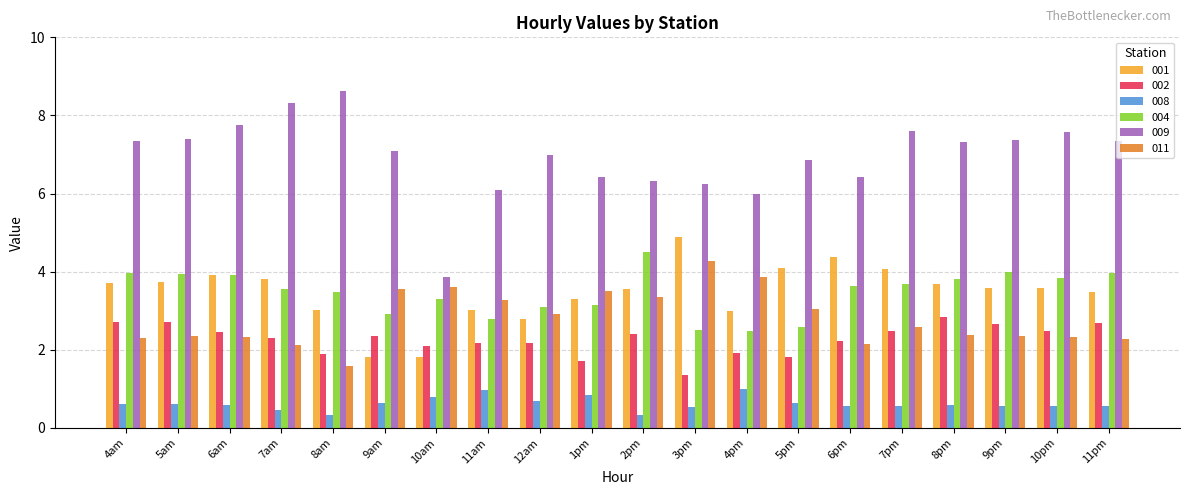

What is the sum of the 008 values at 5pm and 6pm?

1.2